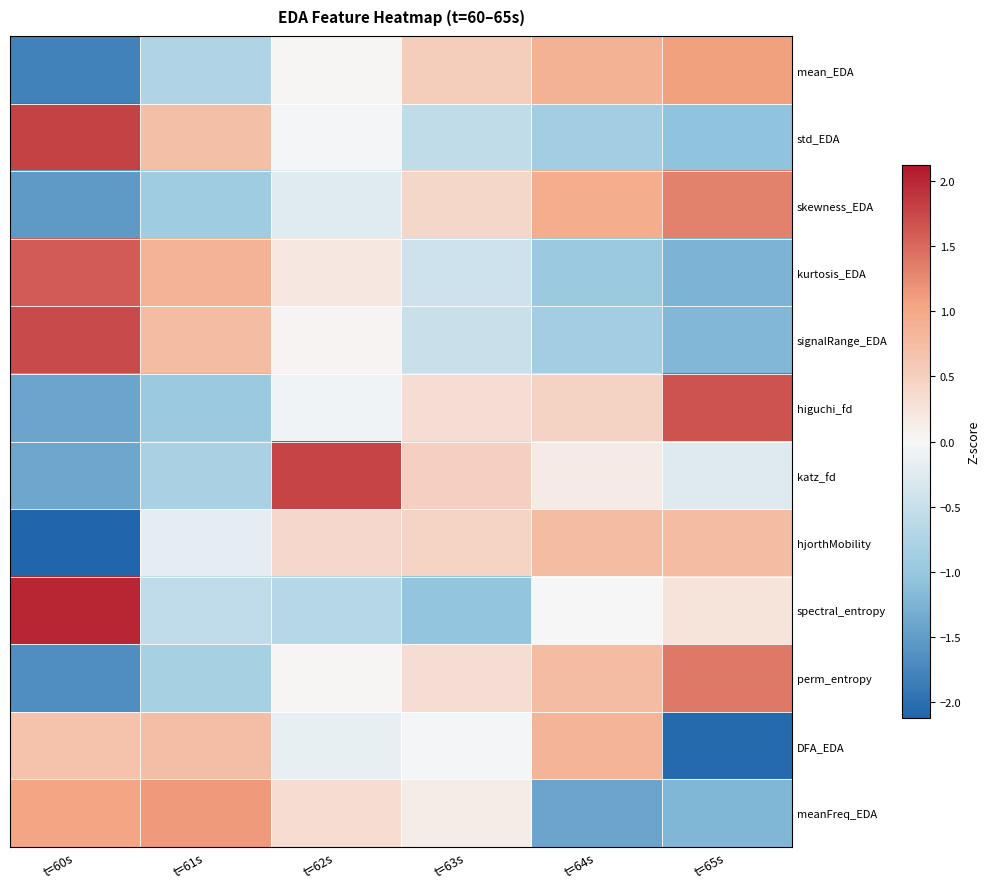

At which category is the sum across all series the highest?

t=62s